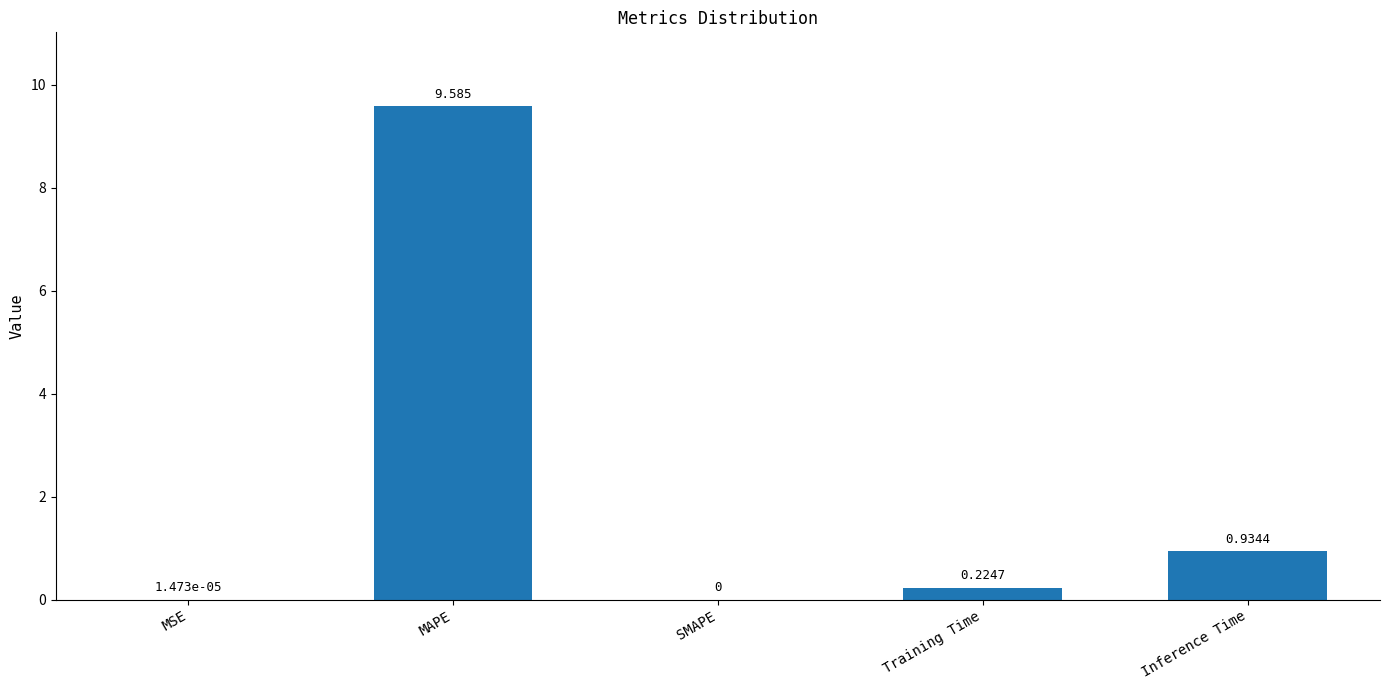

The value at Inference Time is 1.7. True or false?

False